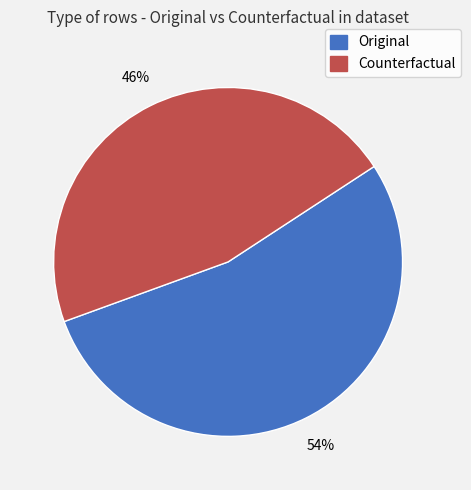

To the nearest percent, what percentage of the pie is Original?

54%